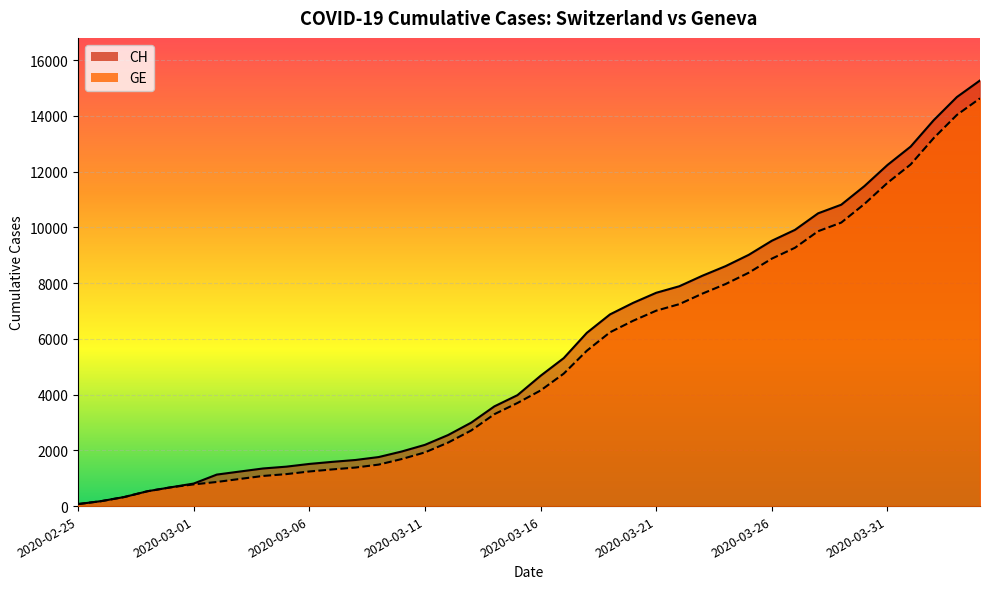

At how many categories does at least one series exceed 13681?

3